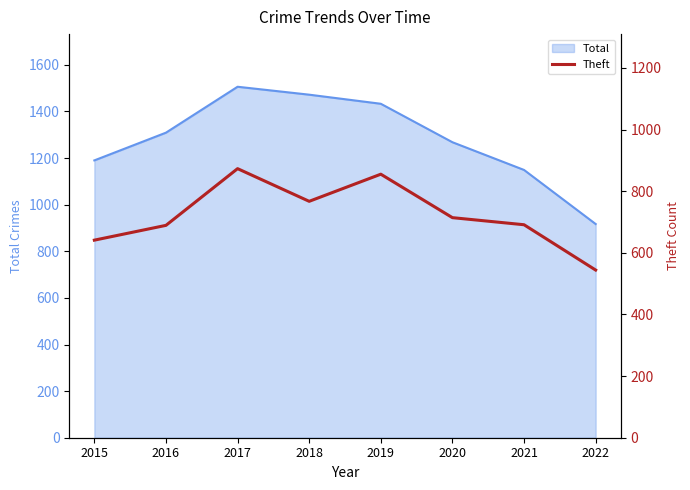

List the labels in order of value, smallest first.

2022, 2015, 2016, 2021, 2020, 2018, 2019, 2017